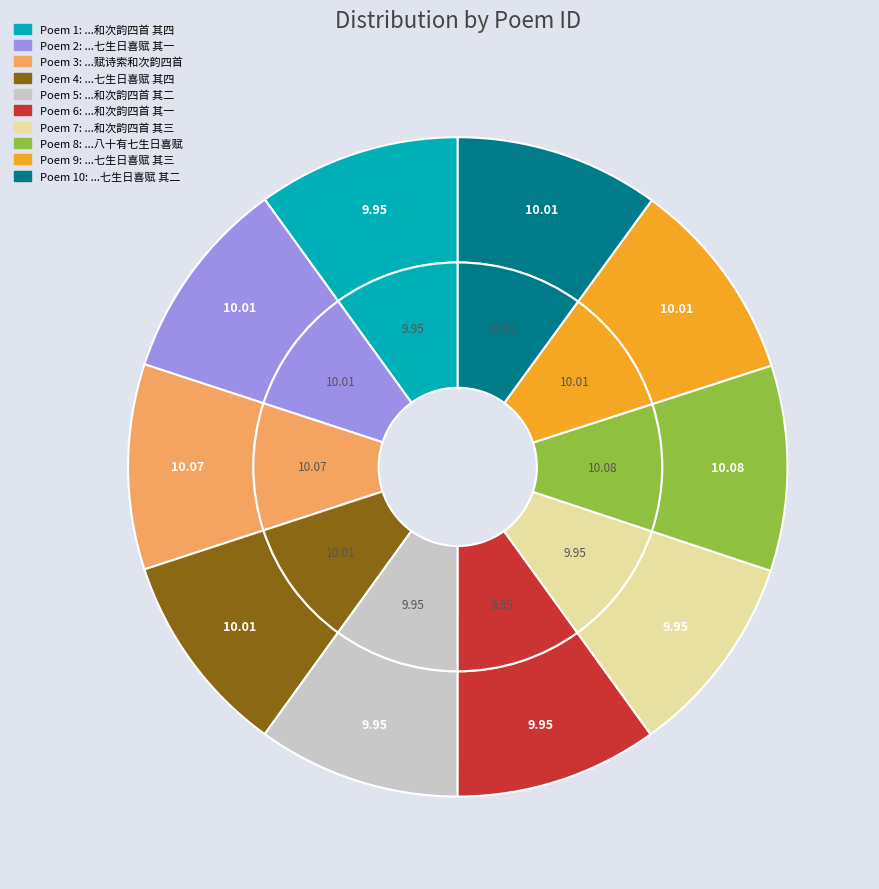

What is the total percentage of 庚午腊月丙寅举第五子阿需值慈大人八十有七生日喜赋 and 庚午腊月丙寅举第五子阿需值慈大人八十有七生日喜赋 其二?

20.1%